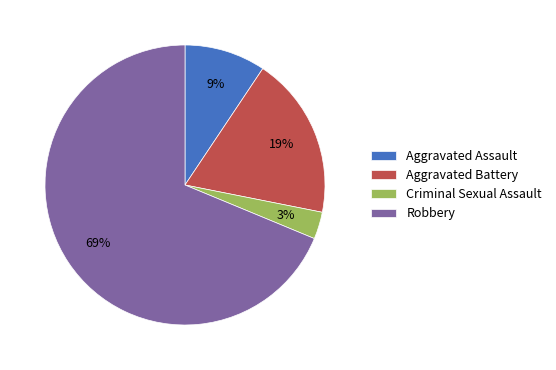

To the nearest percent, what portion does Aggravated Assault represent?

9%